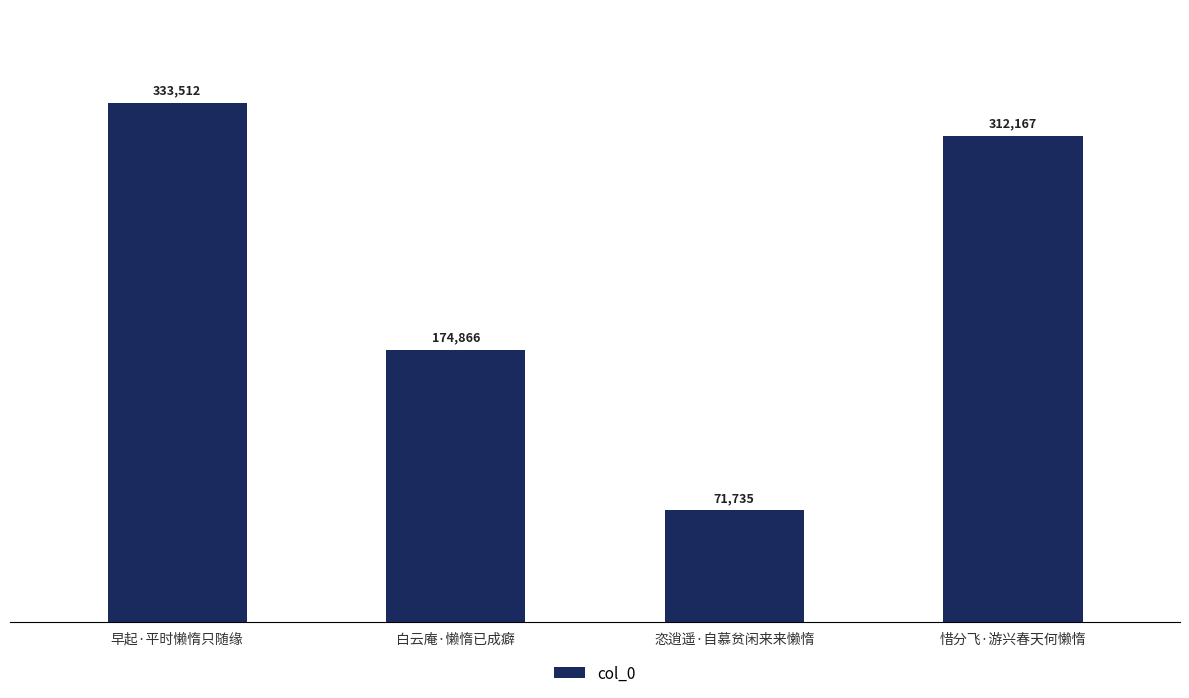

True or false: the data shows 138432 at 早起·平时懒惰只随缘.

False